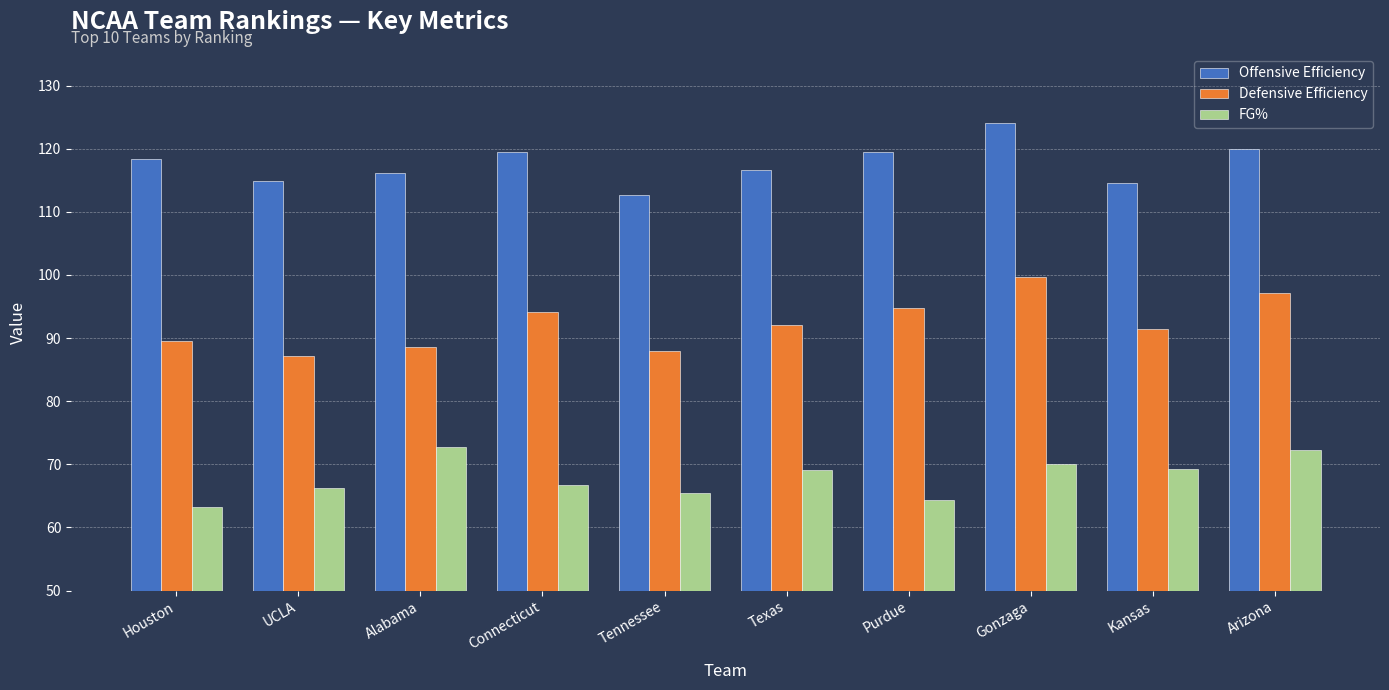

Where is Offensive Efficiency nearest to the value 118?

Houston